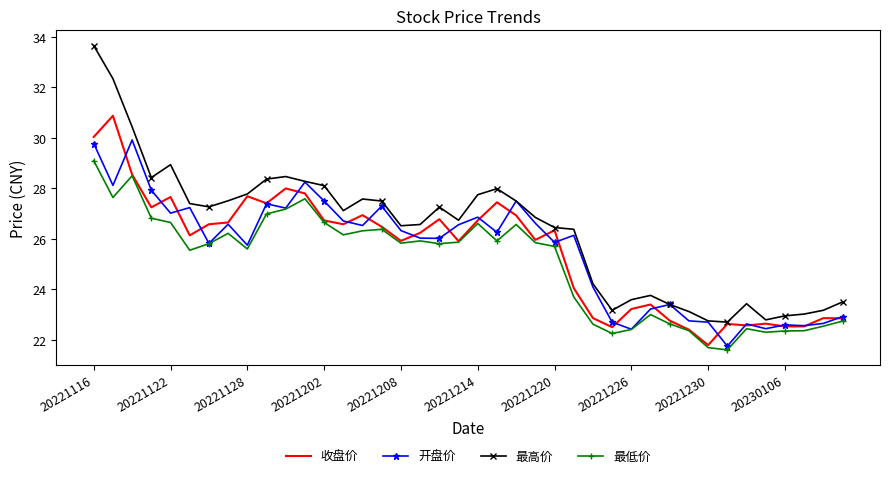

Which series has the largest total across all categories?

最高价